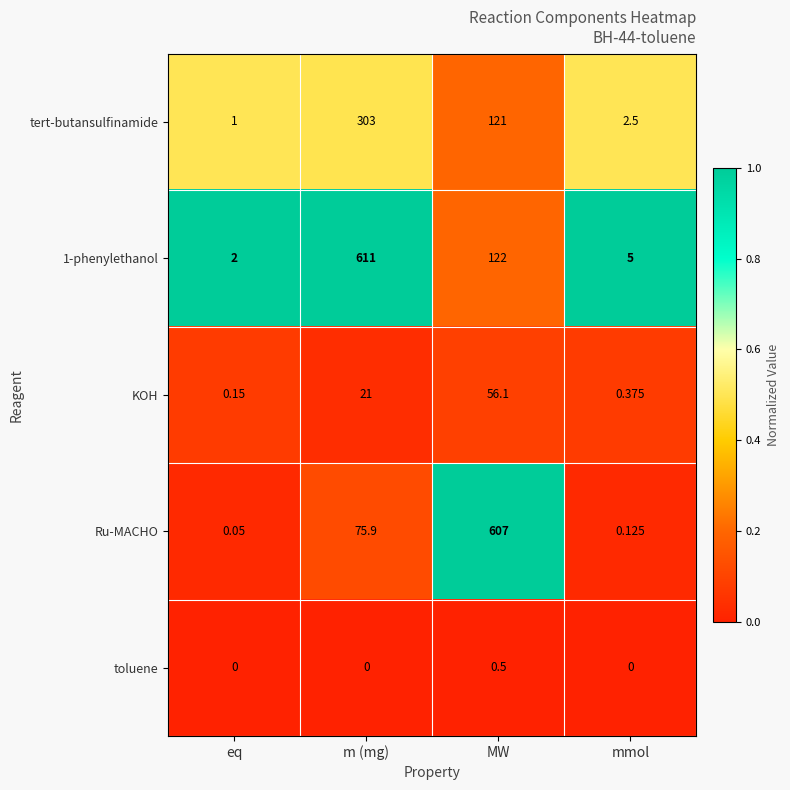

Rank the categories by tert-butansulfinamide value from highest to lowest.

m (mg), MW, mmol, eq